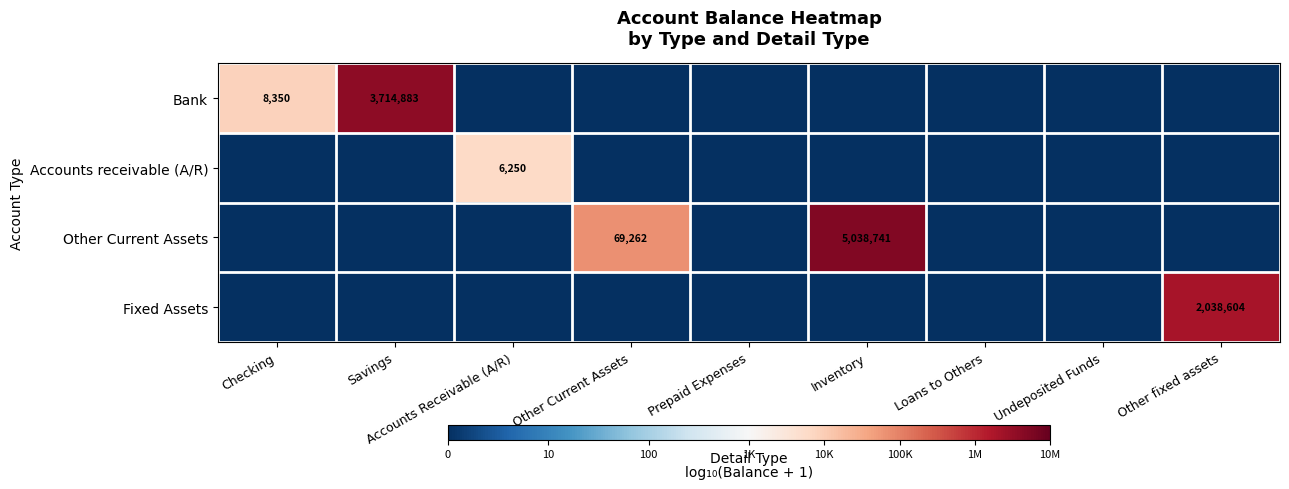

The value of Fixed Assets at Other fixed assets is 3659569. True or false?

False